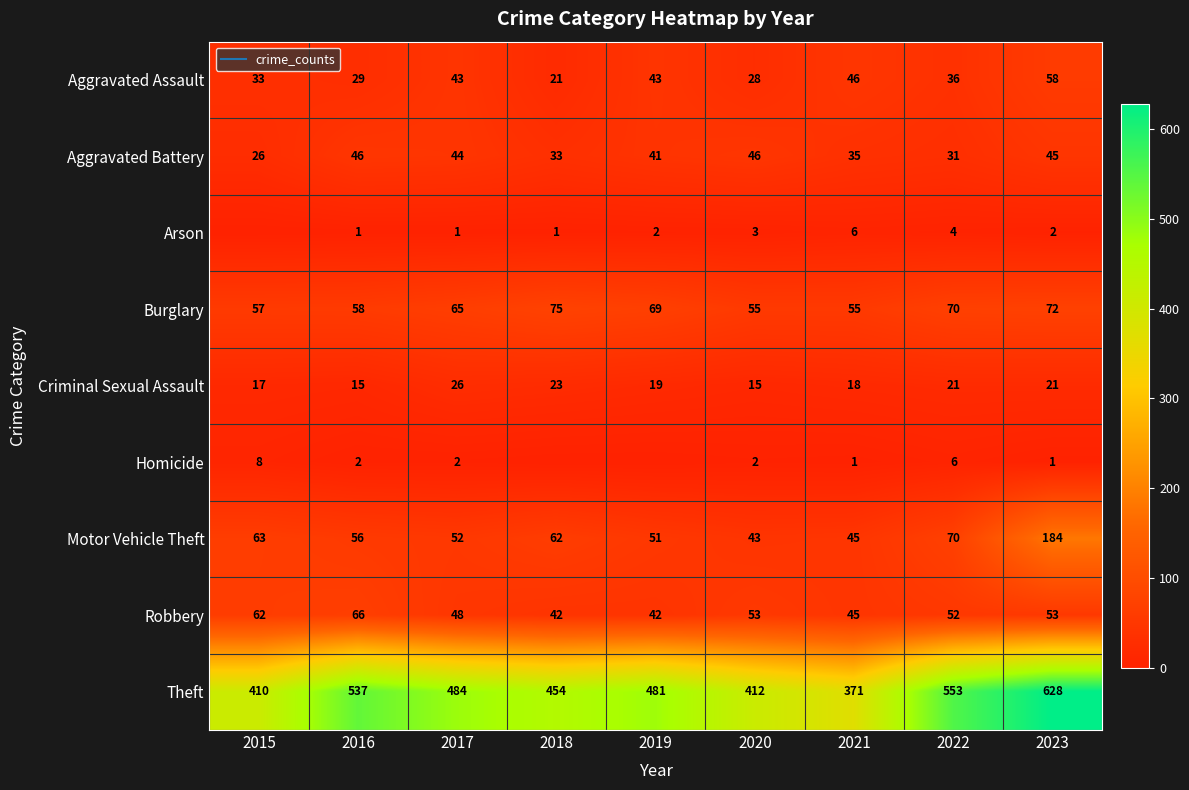

What is the average value of the Arson series?

2